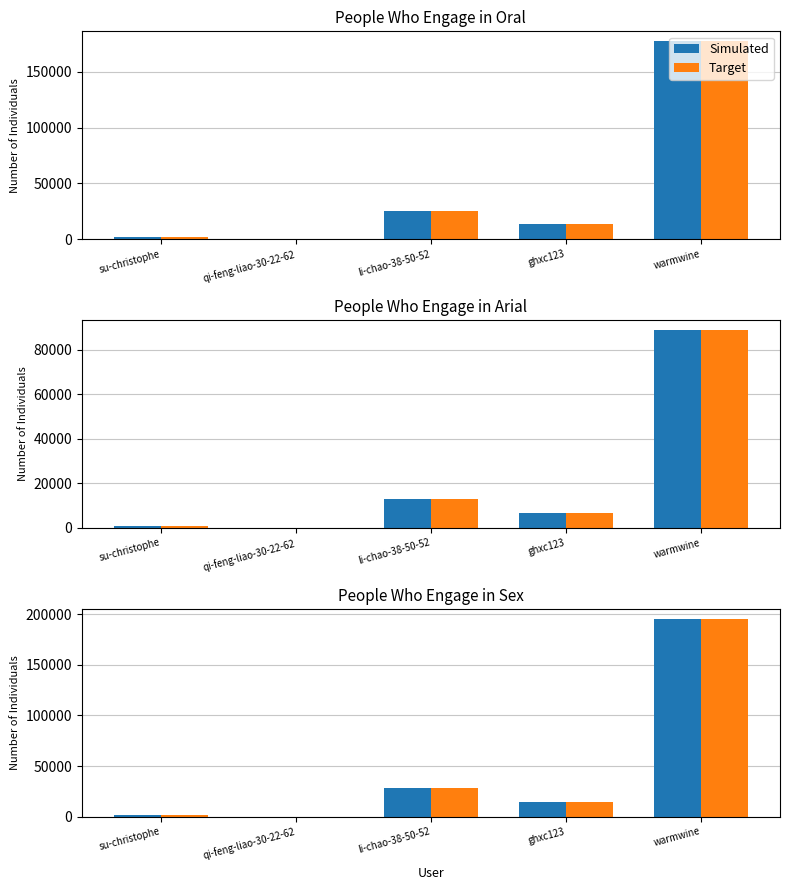

What is the average value of the Target series?

47993.9